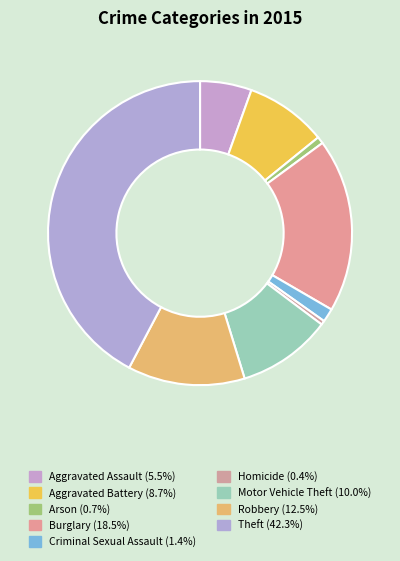

To the nearest percent, what is the combined percentage of Arson and Homicide?

1%